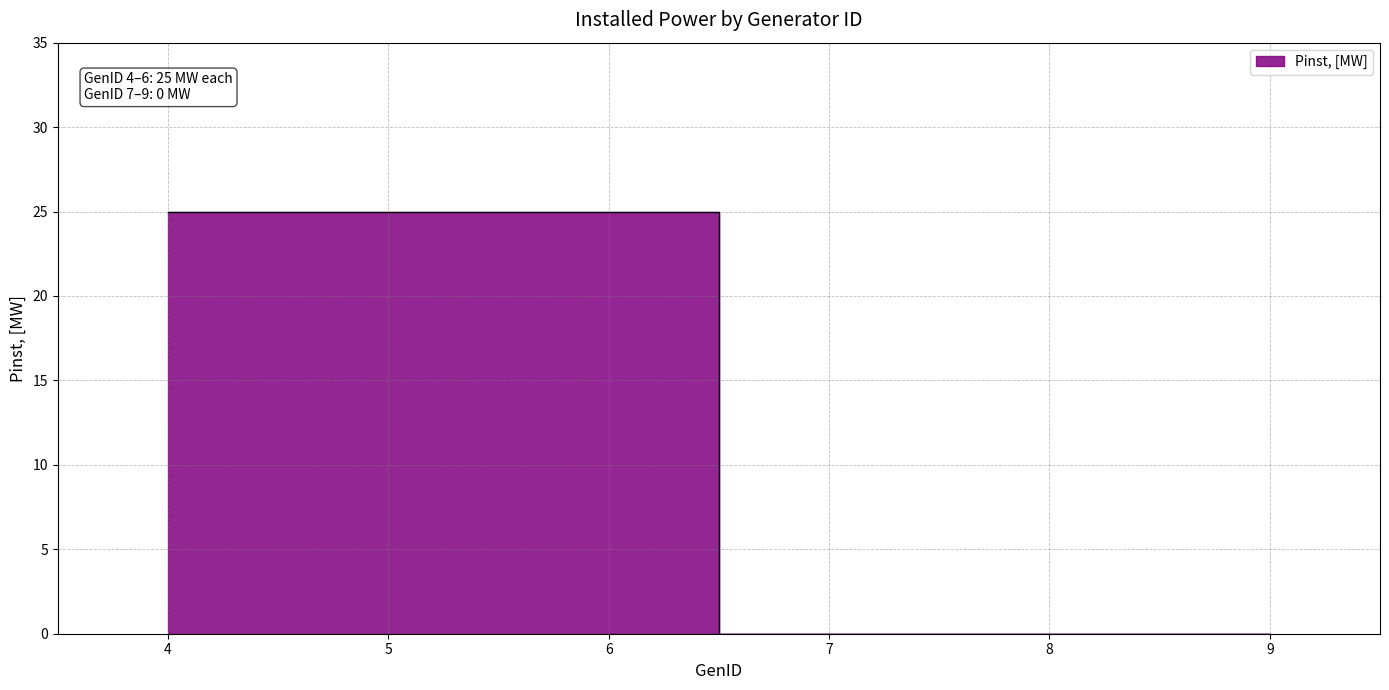

Where is the data nearest to the value 12?

7